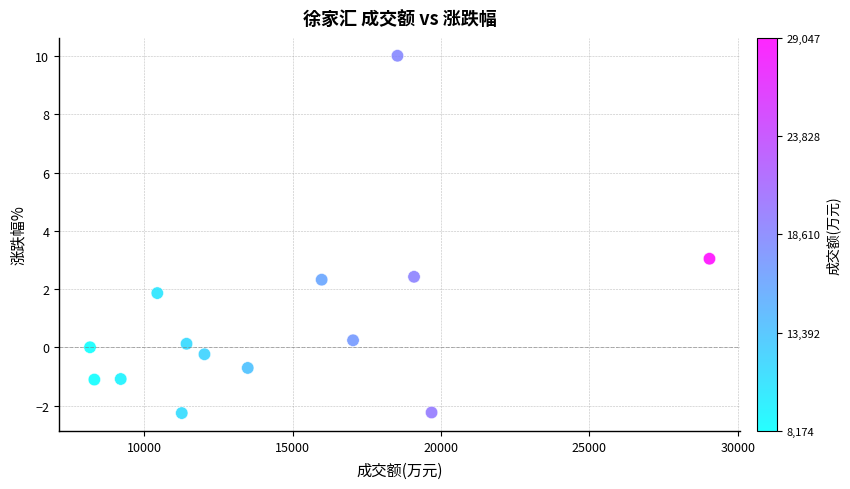

What is the range of Y values (max minus min)?

12.3